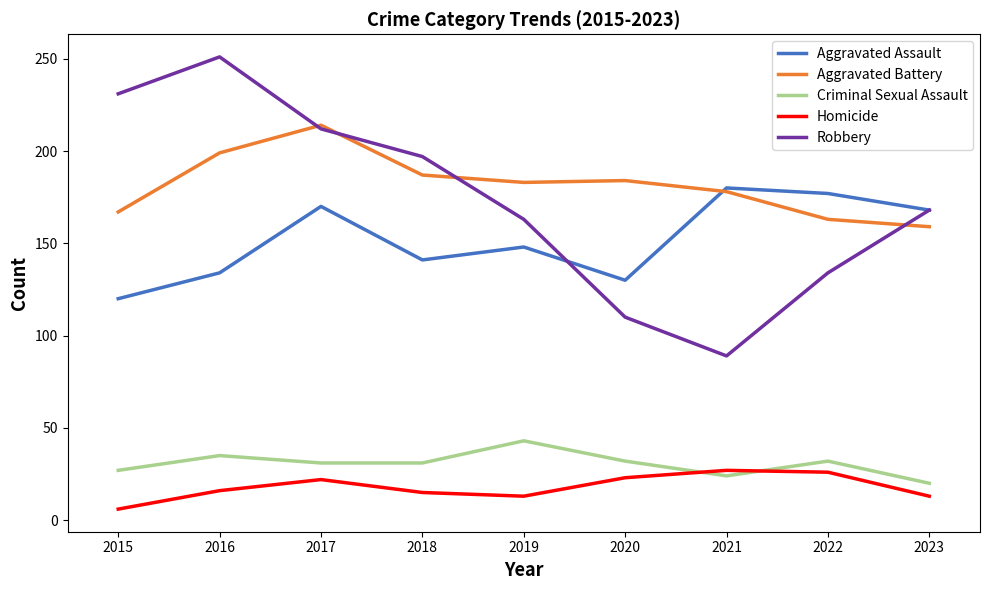

How many categories are shown in the chart?

9